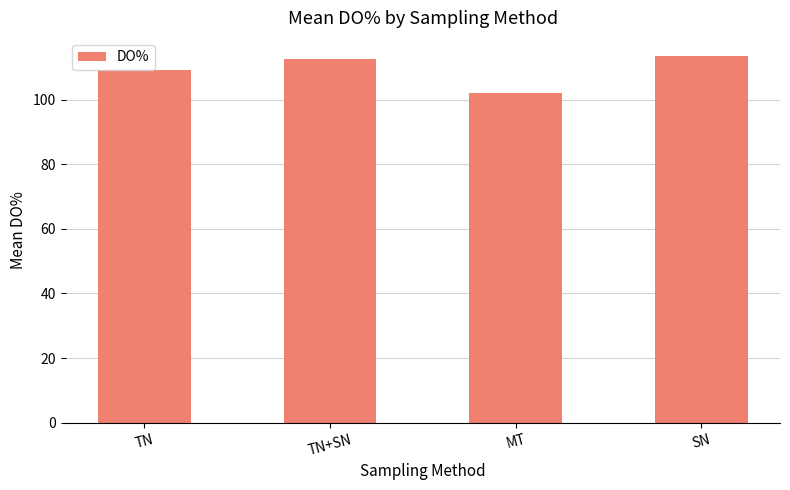

Does the chart contain stacked bars?

No